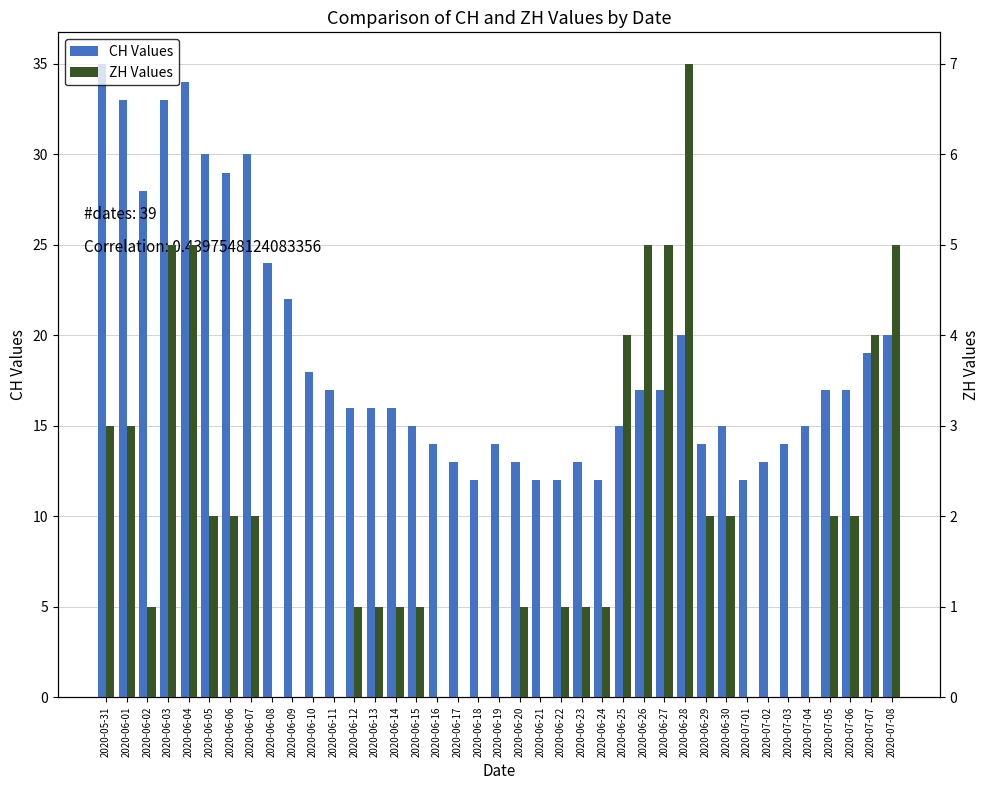

The value of ZH Values at 2020-06-10 is 0. True or false?

True